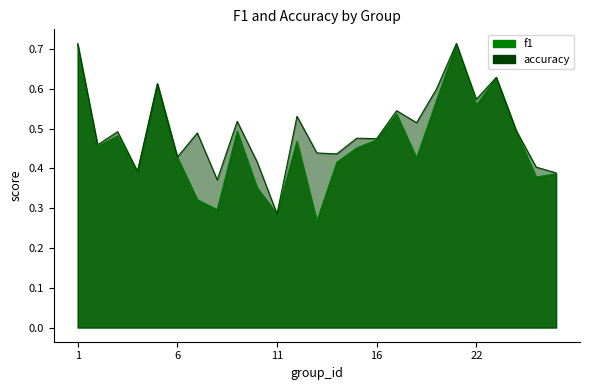

The value of f1 at 12 is 0.5. True or false?

True